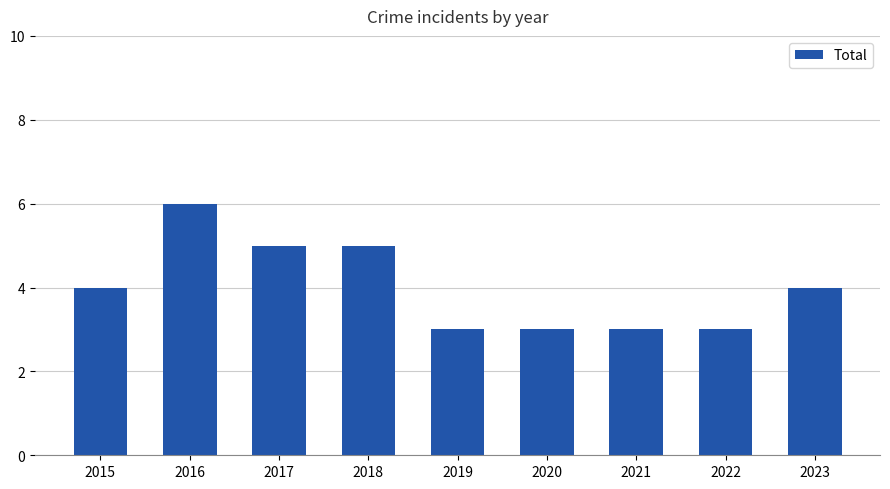

Approximately how many times larger is the value at 2020 compared to 2022?

1.0